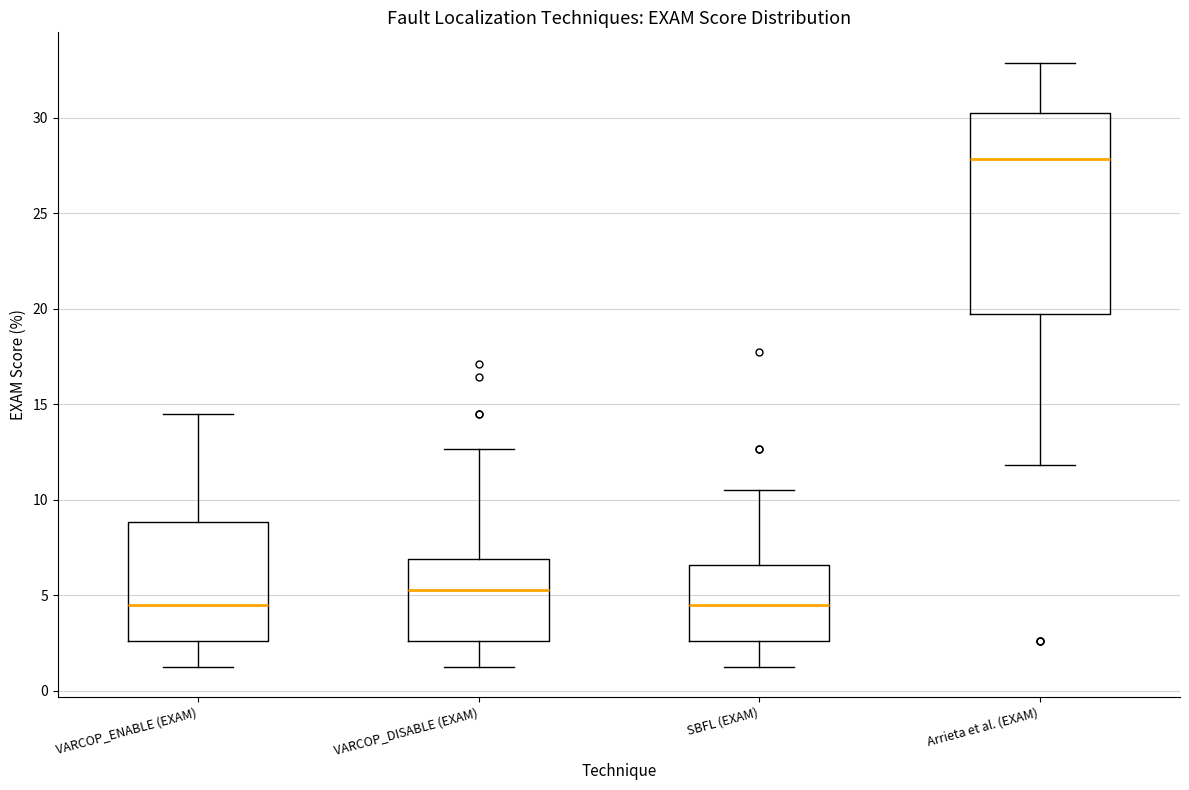

Comparing the boxes themselves (not the whiskers), which one is the tallest?

Arrieta et al. (EXAM)